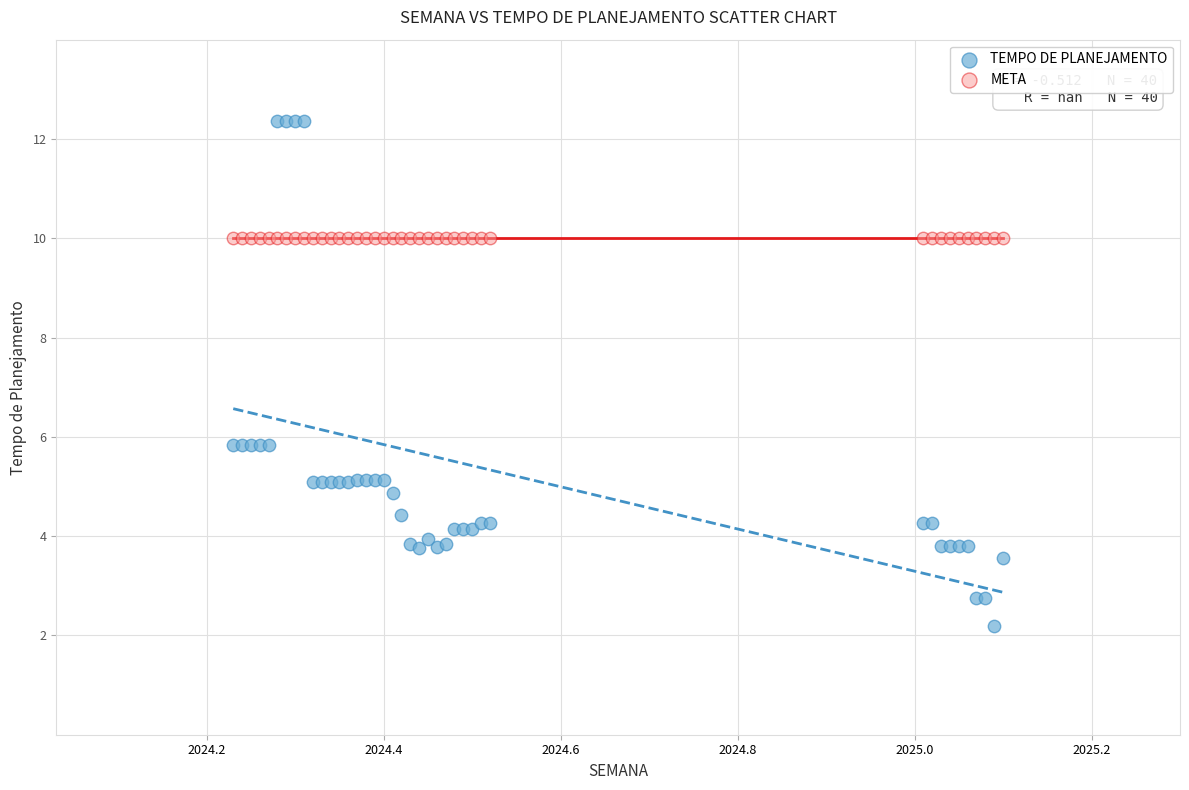

Which series reaches the minimum Y coordinate?

TEMPO DE PLANEJAMENTO